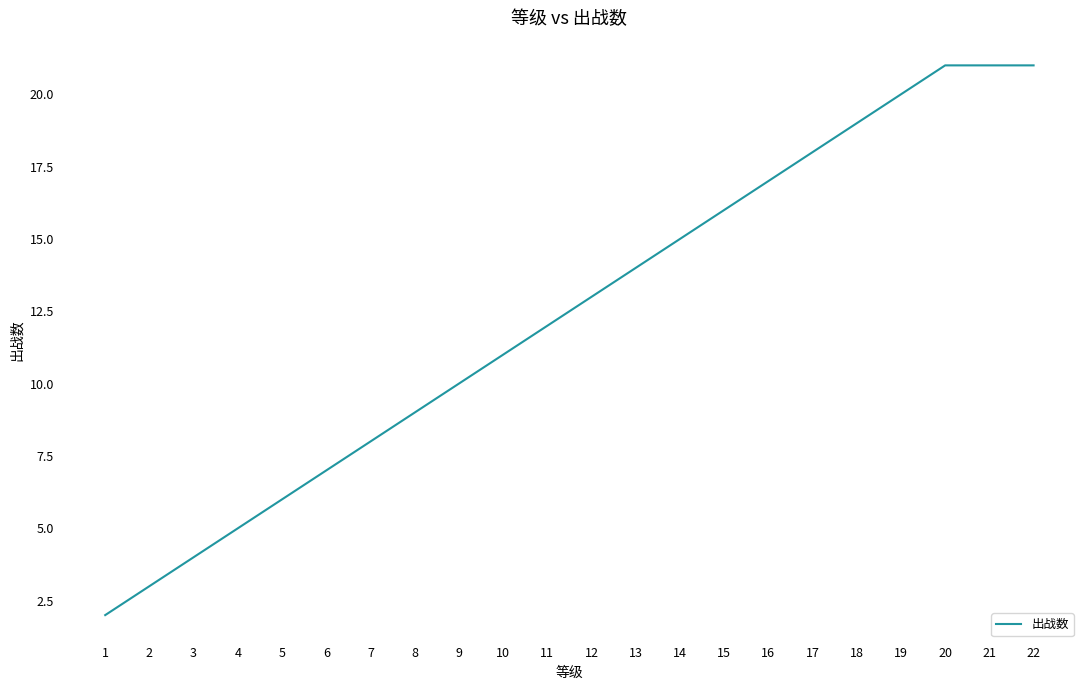

Which has a higher value, 16 or 14?

16